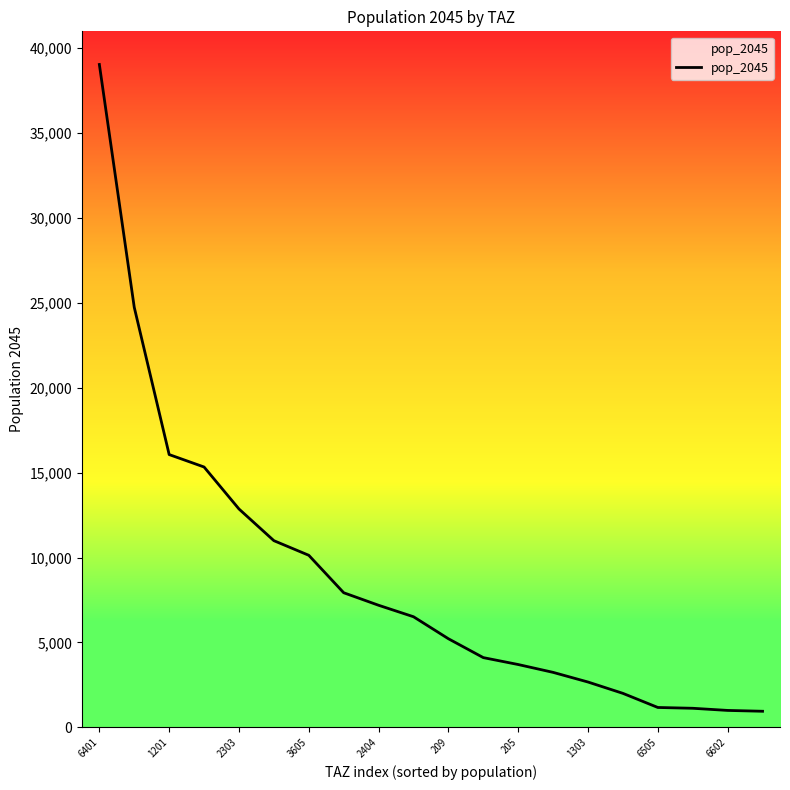

What is the minimum value shown in the chart?

947.4